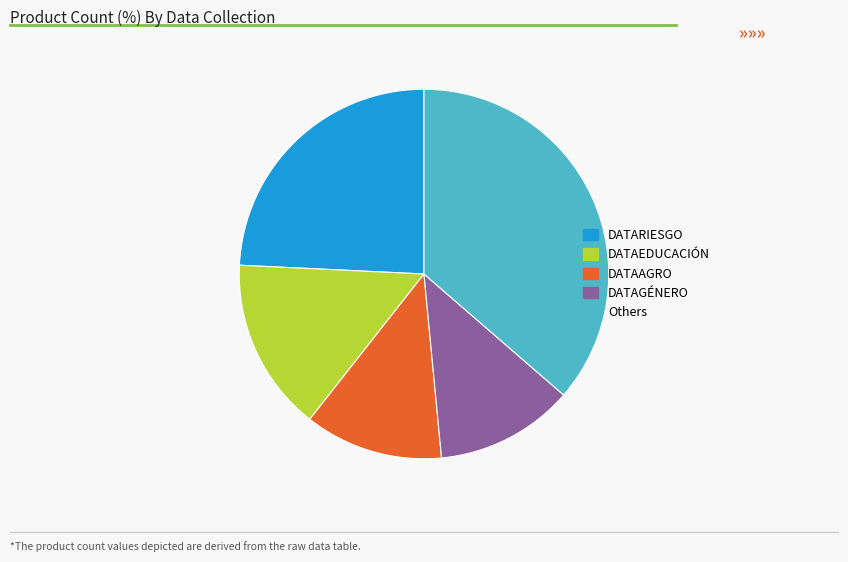

Which category has the biggest portion of the pie?

Others